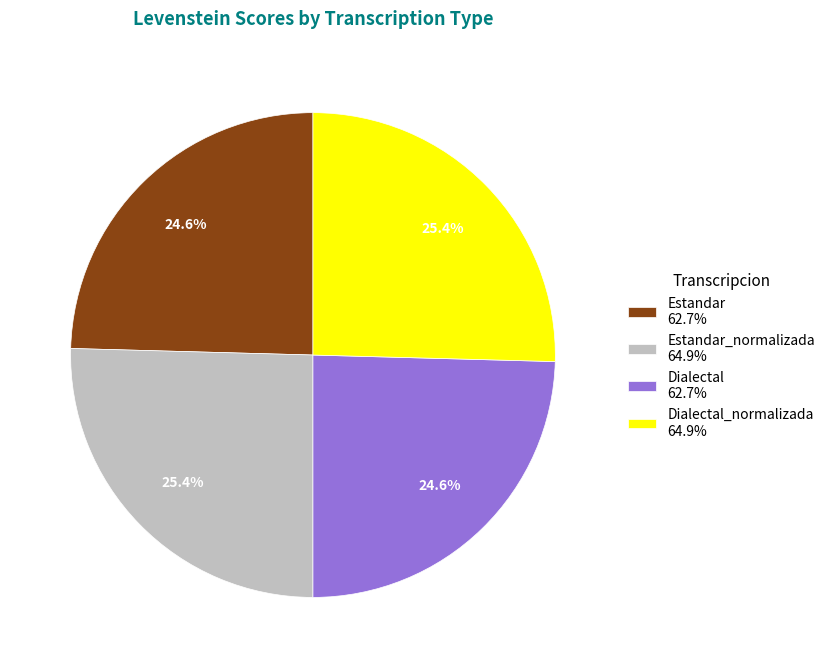

Combined, what portion of the pie is Estandar_normalizada 64.9% and Dialectal 62.7%?

50.0%